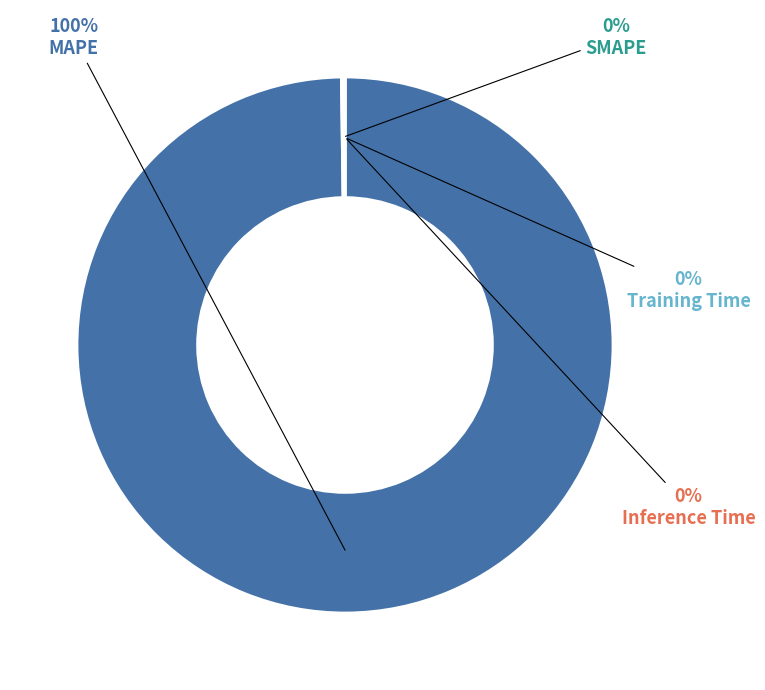

What is the majority slice?

MAPE